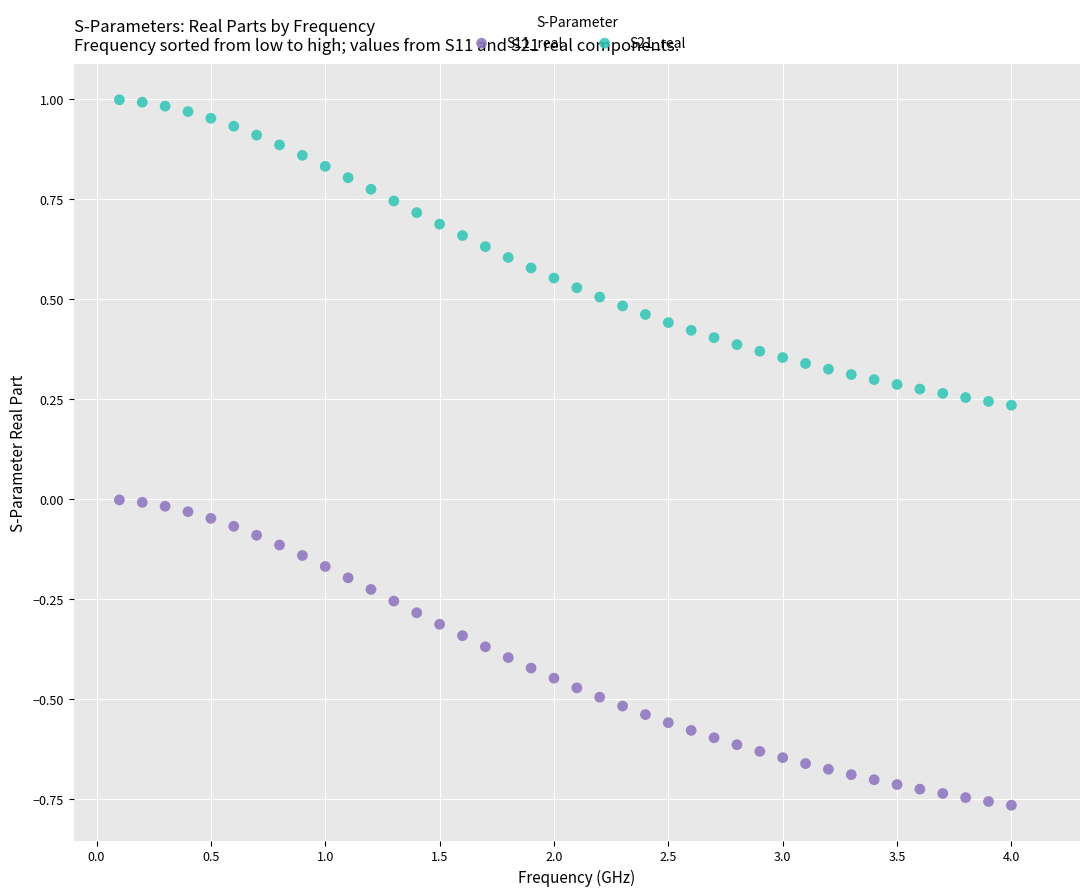

What is the X range (max minus min) for the scatter plot?

3.9